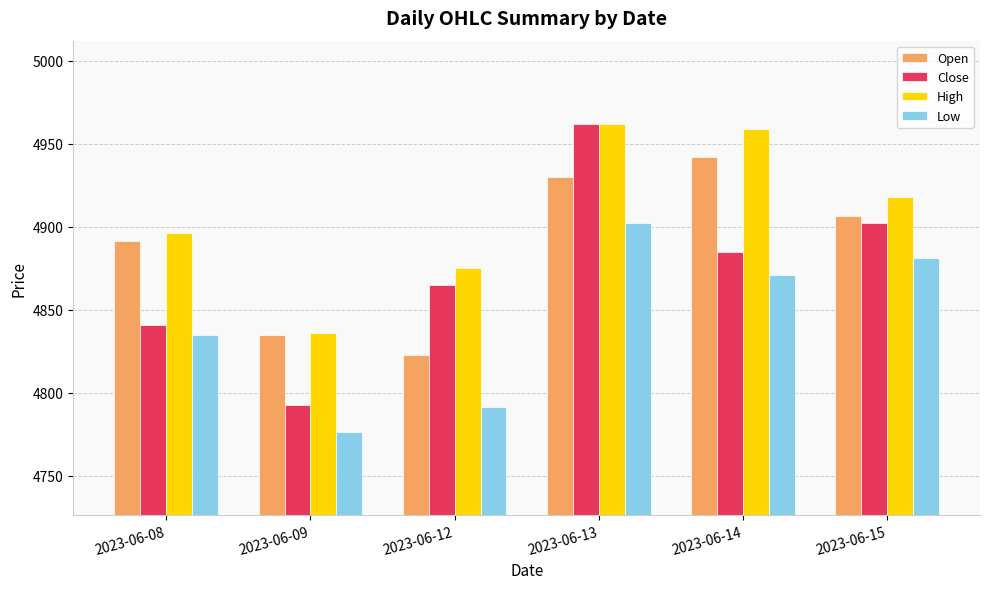

What is the total value across all series at 2023-06-13?

19755.6